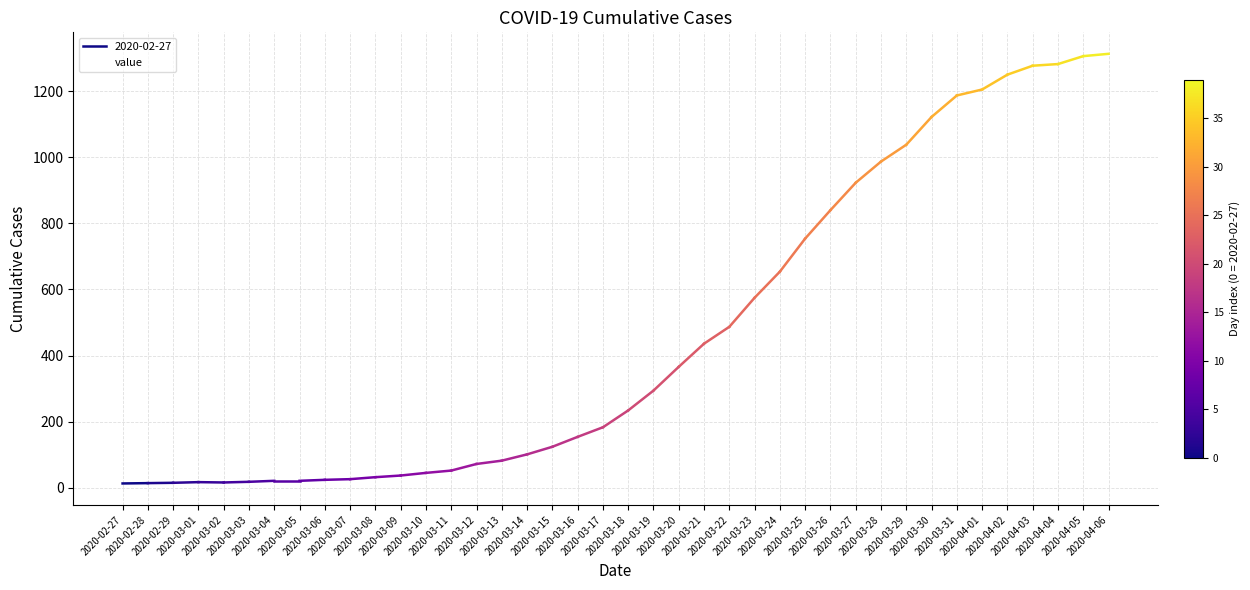

The value at 2020-03-29 is 1038. True or false?

True